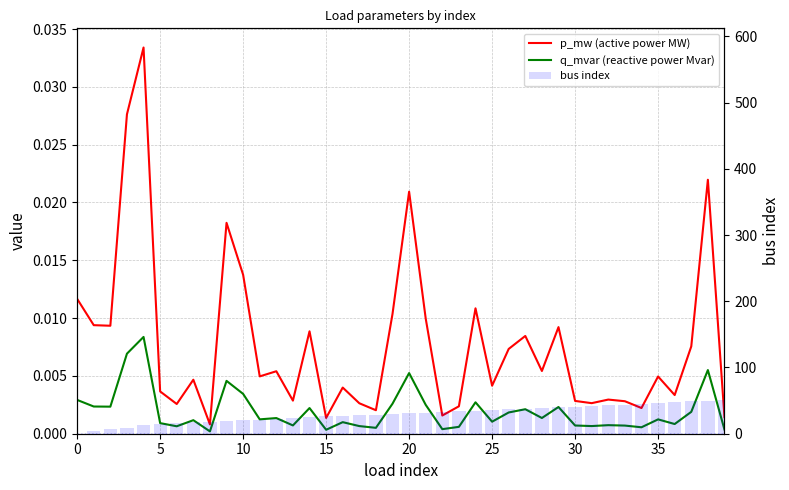

The bus index series shows 21.8 at 22. True or false?

False